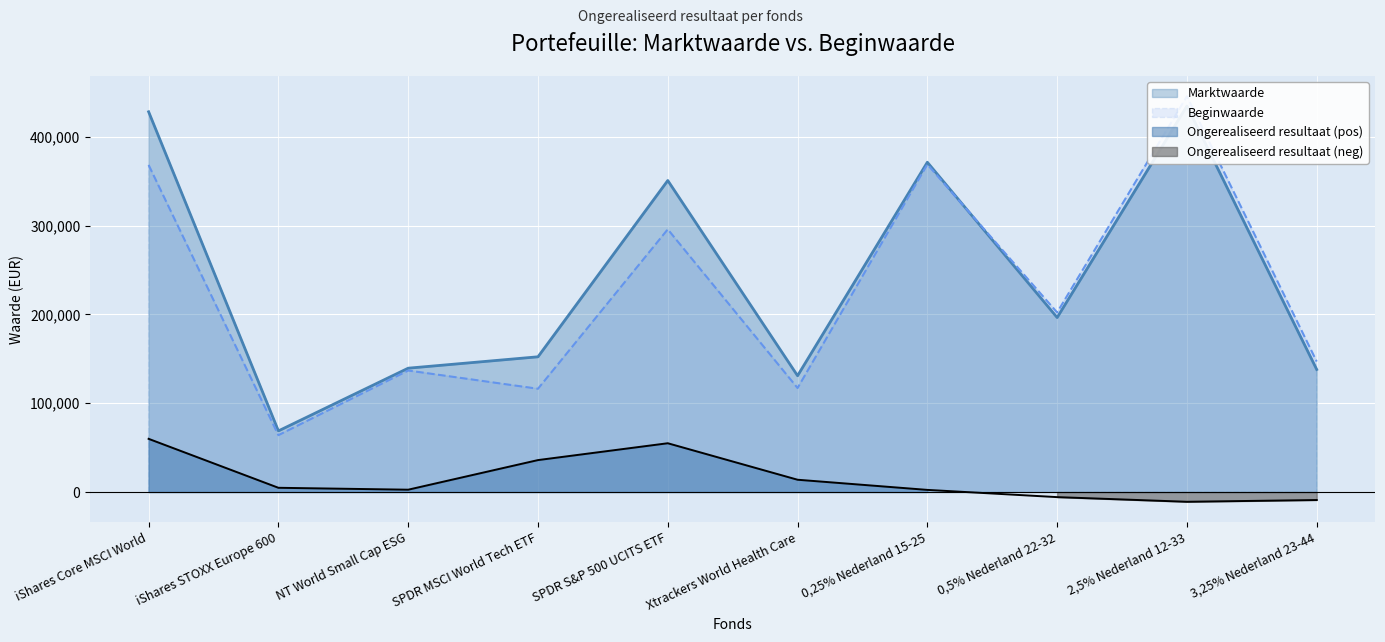

What is the average value of the Beginwaarde series?

226149